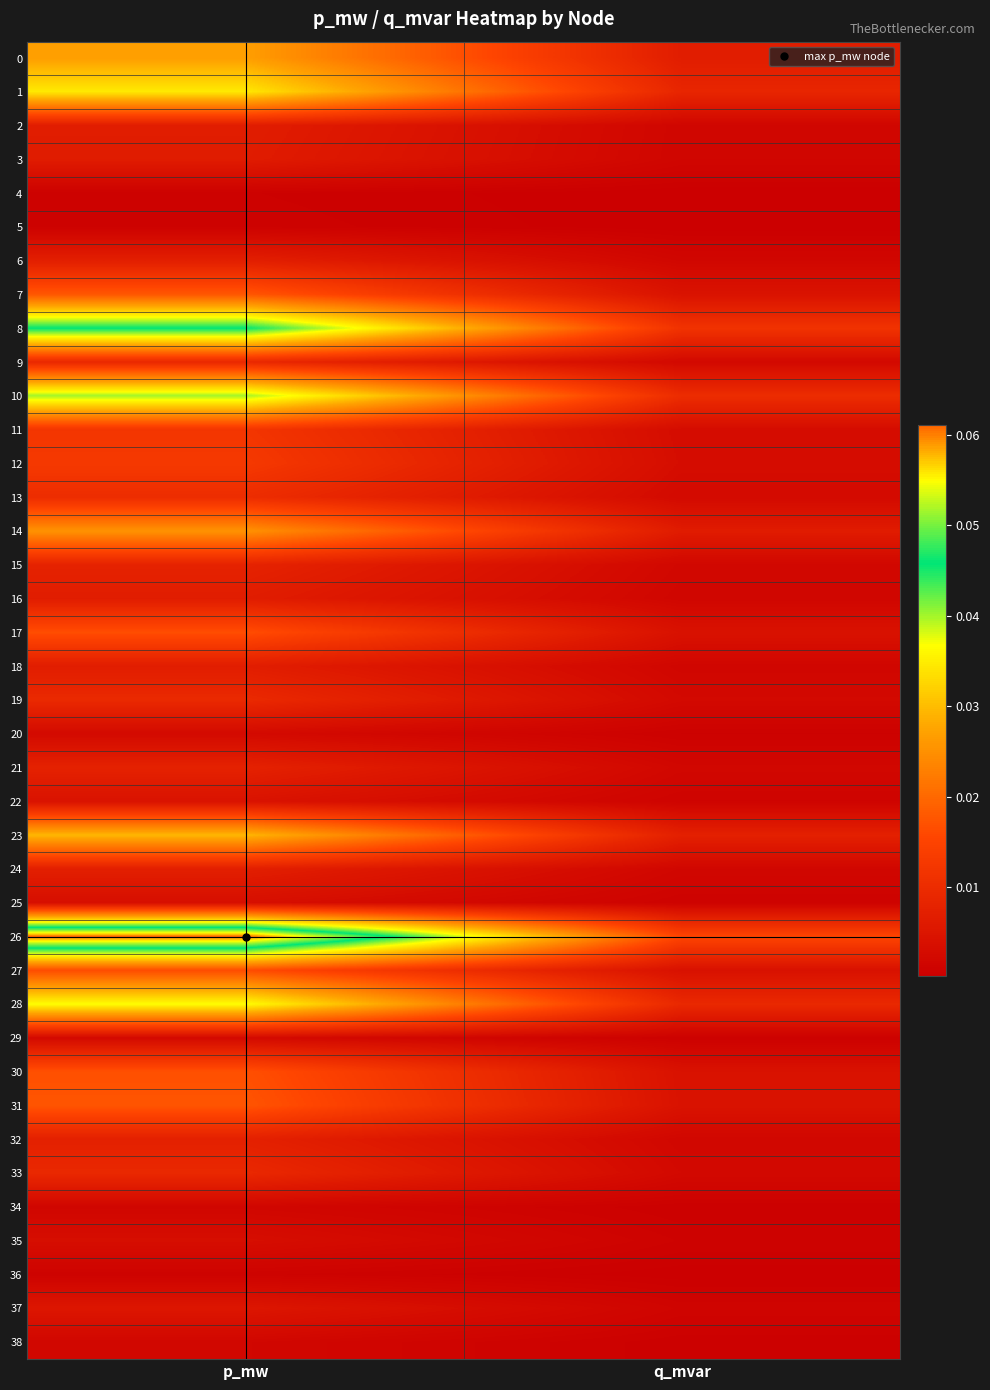

What is the greatest value displayed?

0.1